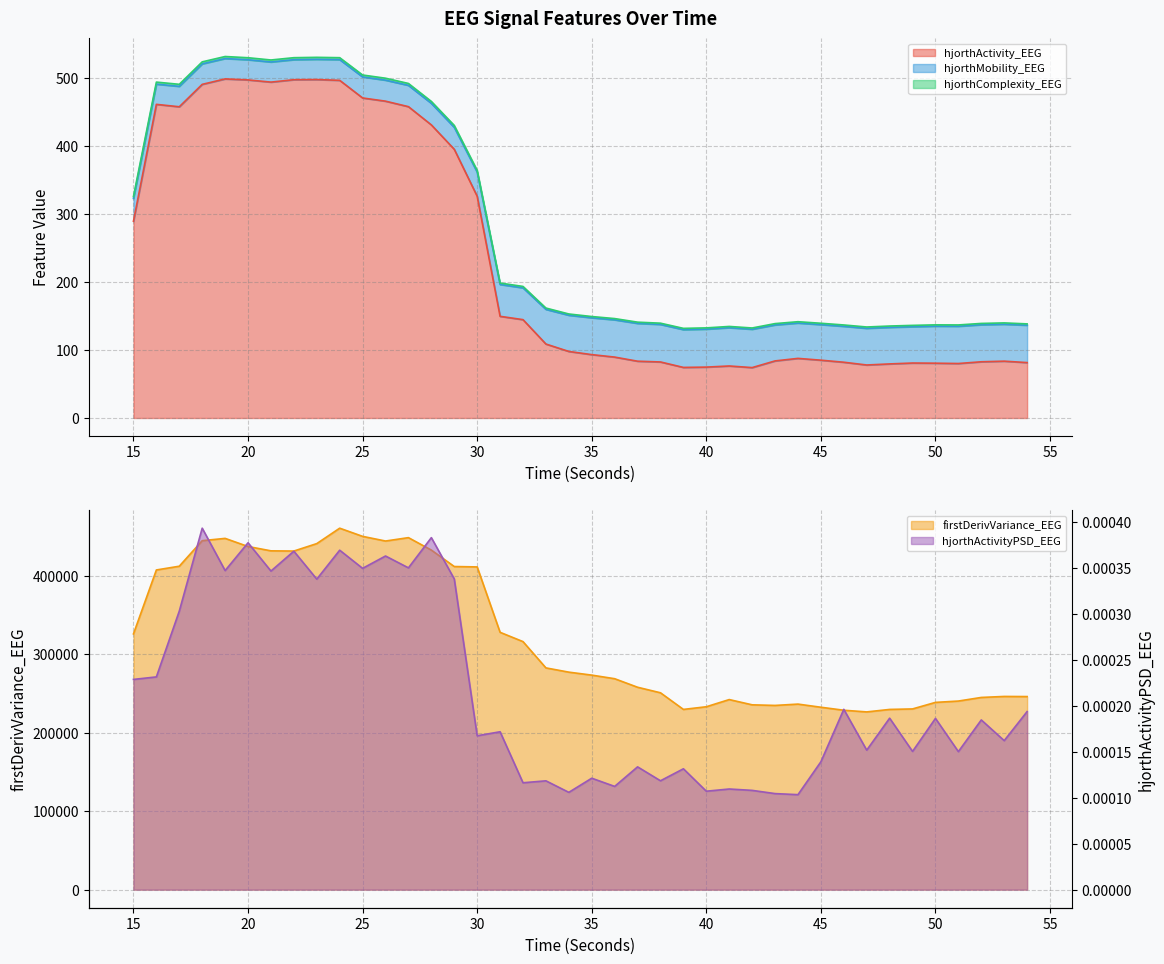

What is the lowest value of the firstDerivVariance_EEG series?

226346.7